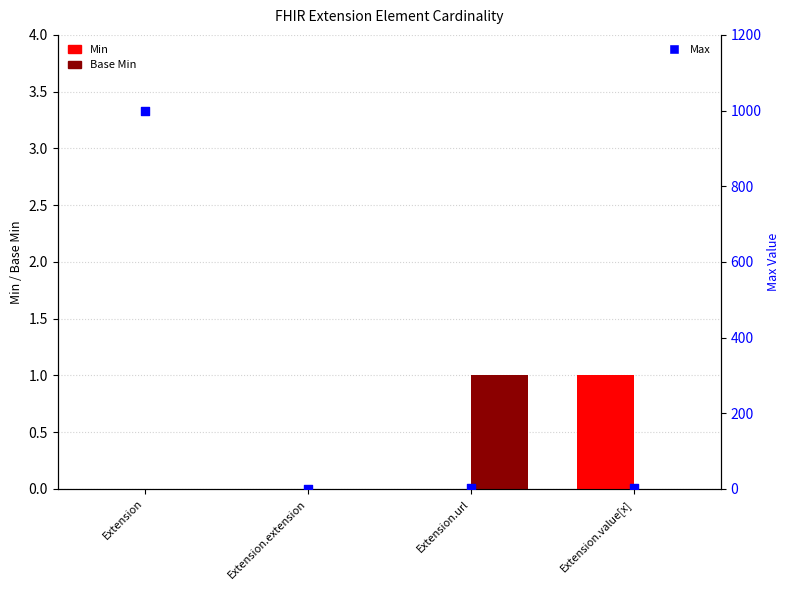

What are all the series names shown in the legend?

Min, Base Min, Max